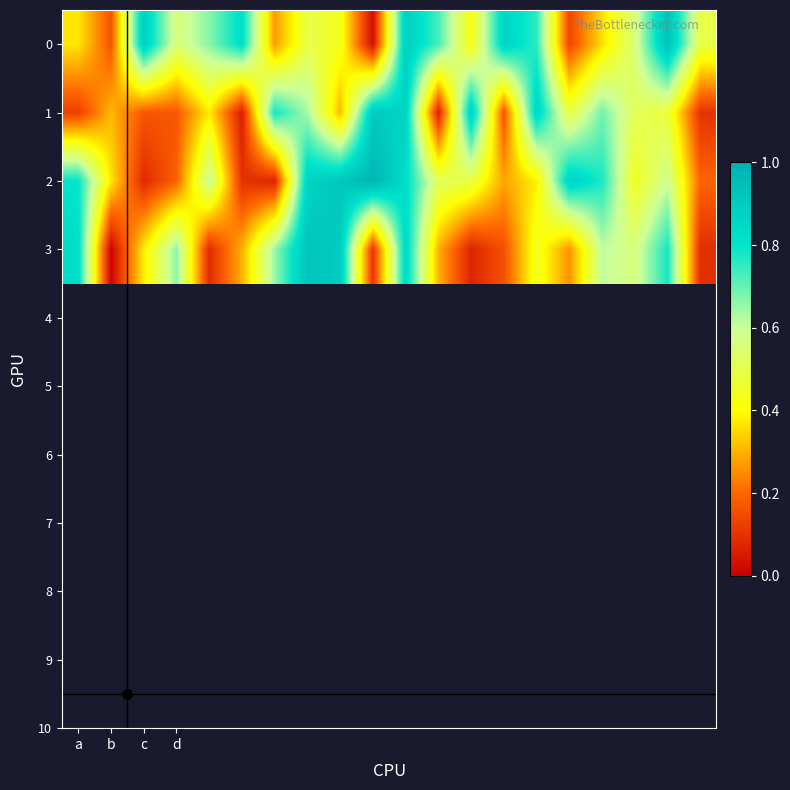

List the series in order of their peak value, lowest first.

1, 3, 0, 2